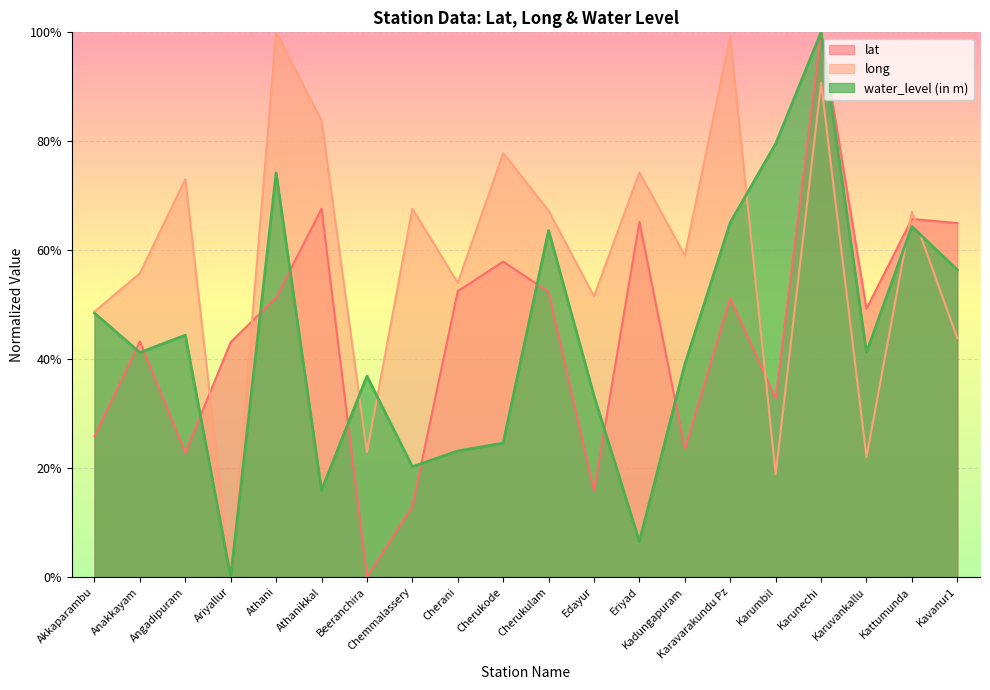

Is it true that long equals 73.0 at Angadipuram?

True